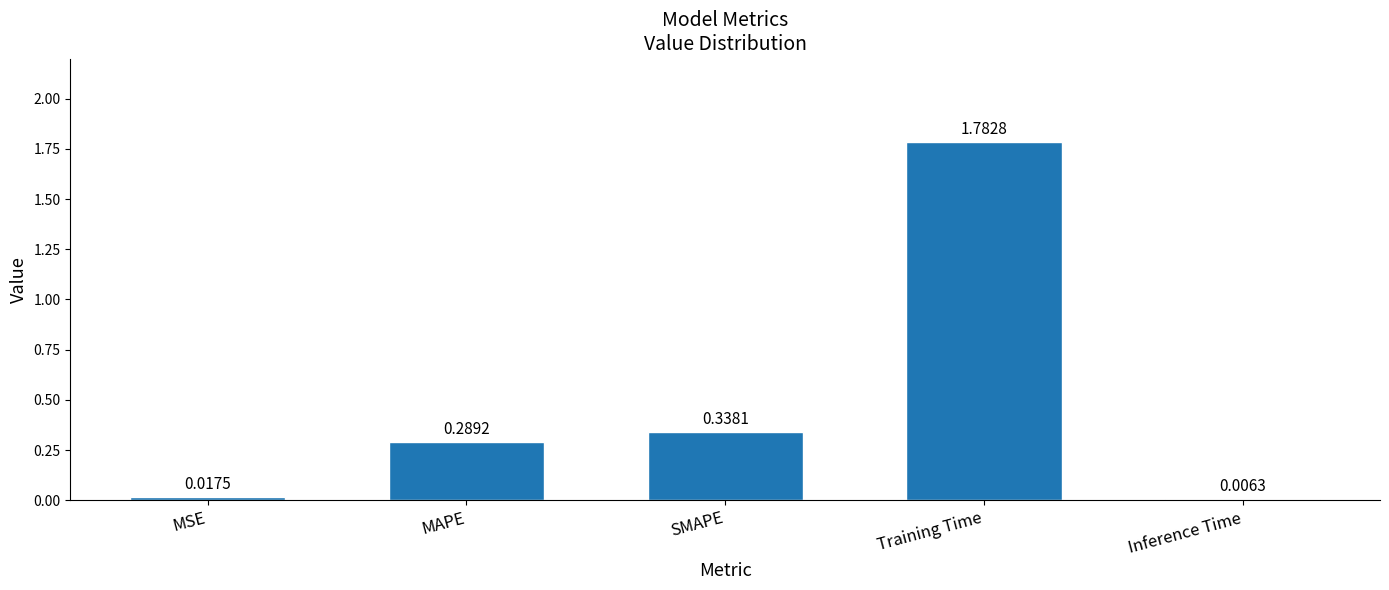

How many series are shown in this chart?

1